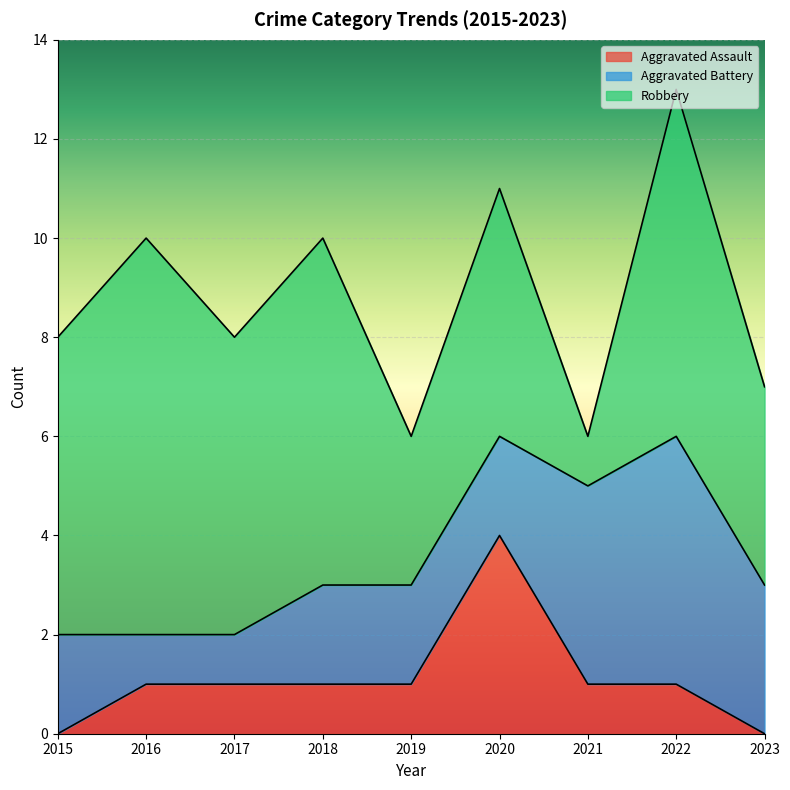

In Aggravated Battery, how many points are higher than both neighbors (excluding endpoints)?

1